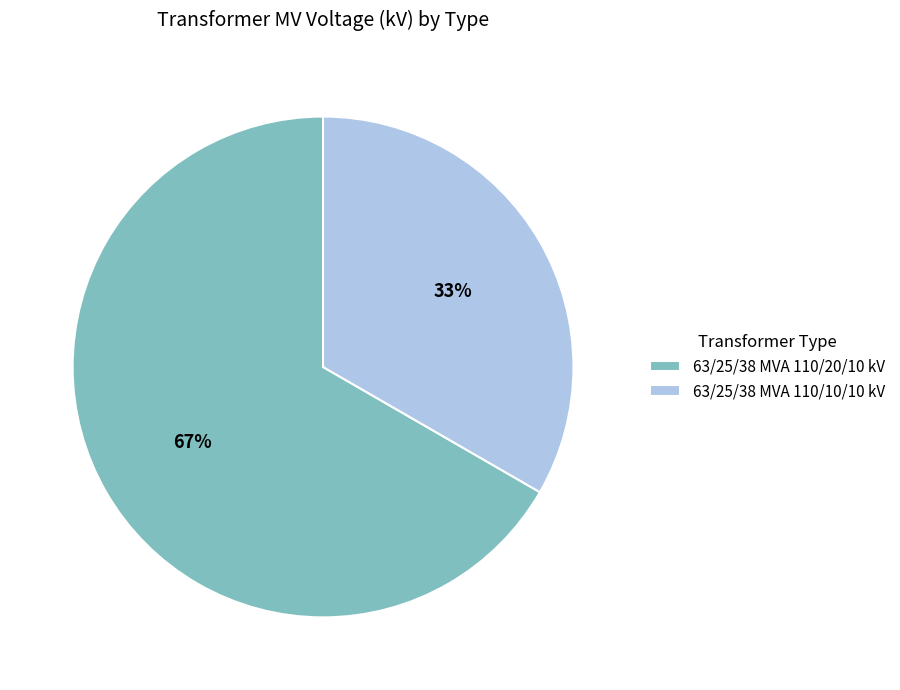

To the nearest percent, what is the combined percentage of 63/25/38 MVA 110/10/10 kV and 63/25/38 MVA 110/20/10 kV?

100%